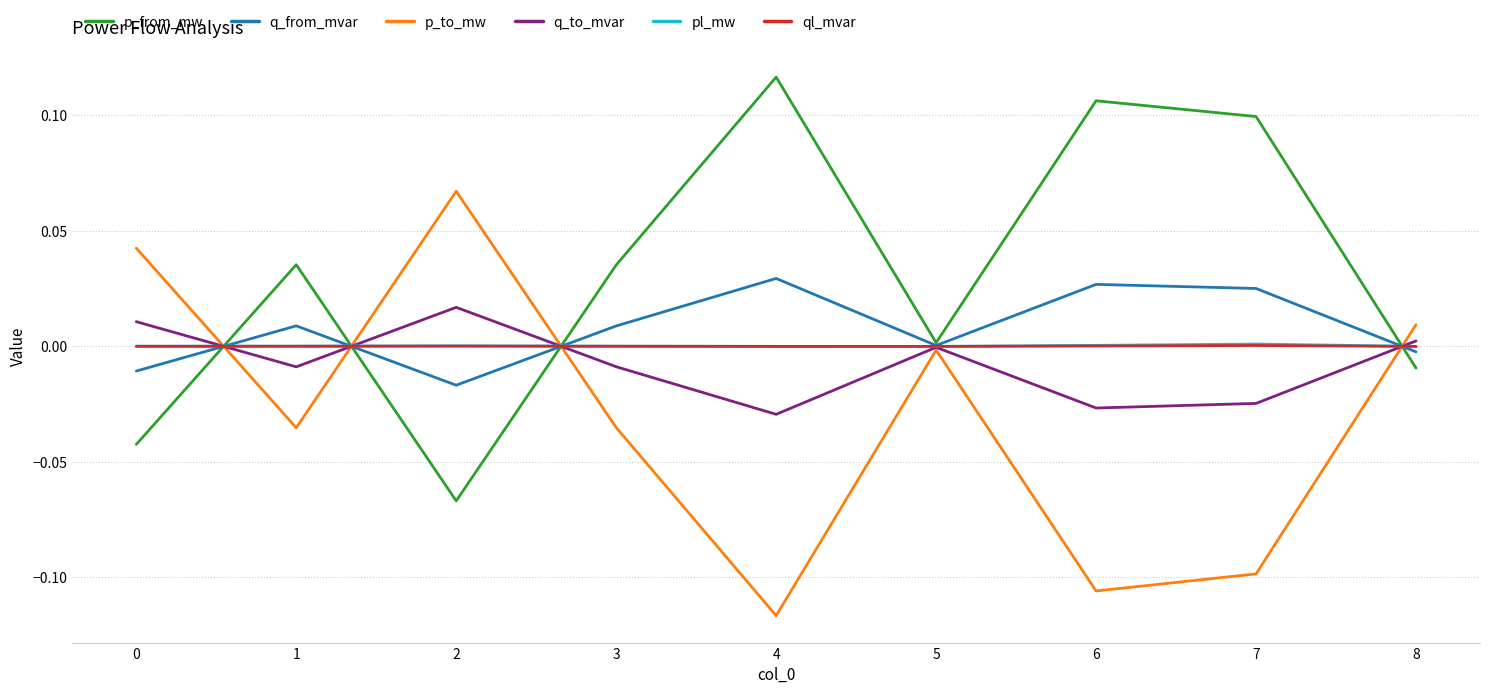

Where is the first local minimum for p_from_mw?

2